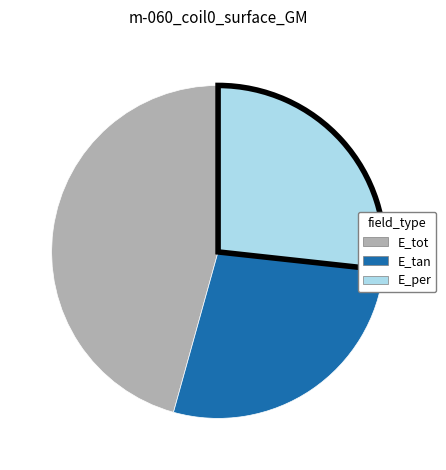

Is it true that E_tan is 39% of the pie?

False